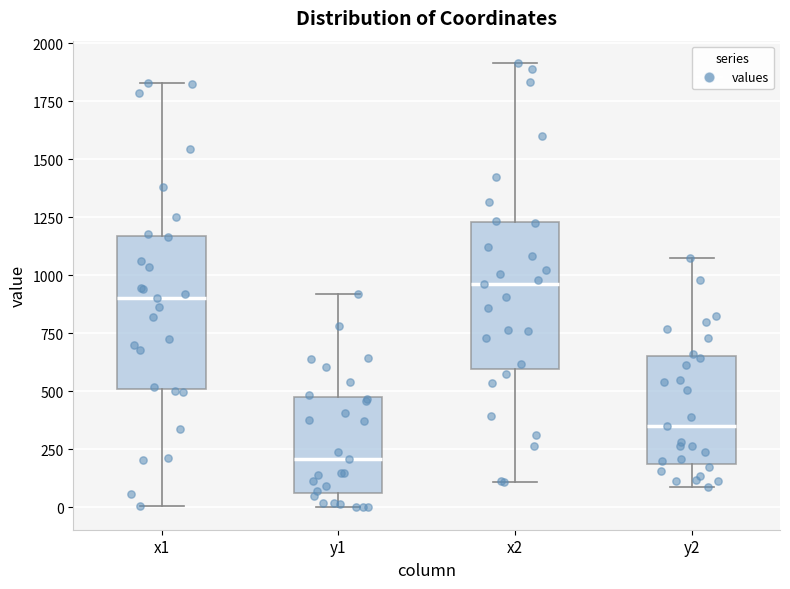

Reading left to right, read every box against the y-axis: the position of its median line, the range the box covers, and the ends of its whiskers. The values are not printed on the chart, so give them approximately, as read against the axis.

x1: median 900, box 500 to 1150, whiskers 0 to 1850
y1: median 200, box 50 to 500, whiskers 0 to 900
x2: median 950, box 600 to 1250, whiskers 100 to 1900
y2: median 350, box 200 to 650, whiskers 100 to 1100